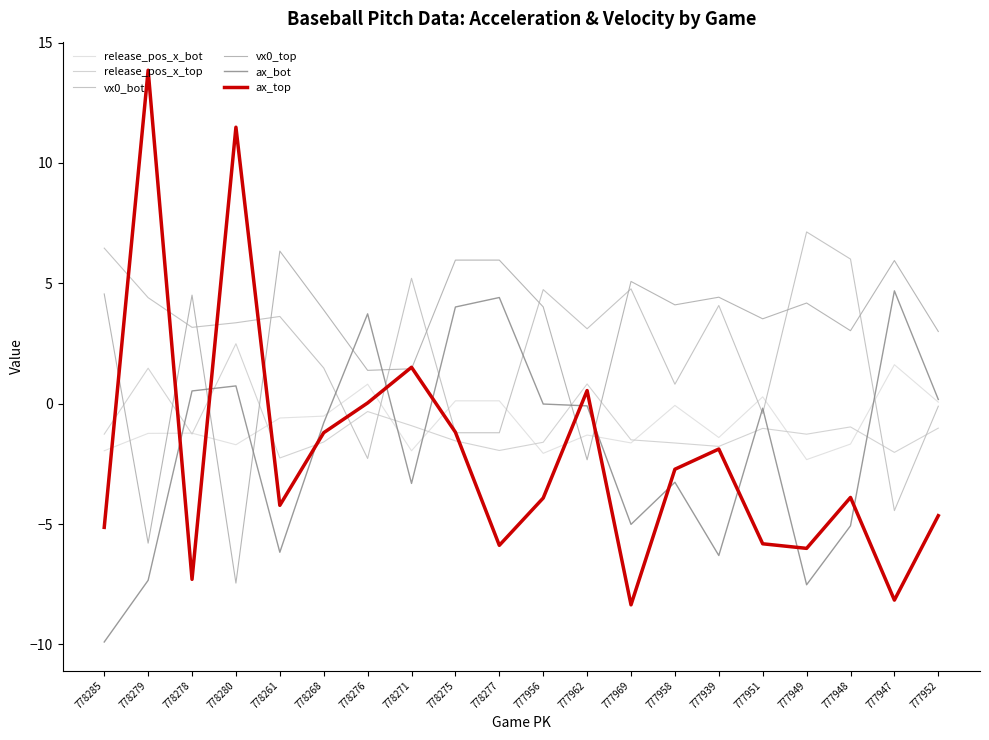

Reading left to right, transcribe all the data shown in this chart.

release_pos_x_bot: -2.0	-1.2	-1.2	-1.7	-0.6	-0.5	0.8	-2.0	0.1	0.1	-2.1	-1.3	-1.6	-0.1	-1.4	0.3	-2.3	-1.7	1.6	0.1
release_pos_x_top: -1.3	1.5	-1.3	2.5	-2.3	-1.6	-0.3	-0.9	-1.5	-1.9	-1.6	0.8	-1.5	-1.6	-1.8	-1.0	-1.3	-1.0	-2.0	-1.0
vx0_bot: 6.5	4.4	3.2	3.4	3.6	1.5	-2.3	5.2	-1.2	-1.2	4.7	3.1	4.8	0.8	4.1	-0.4	7.1	6.0	-4.4	-0.1
vx0_top: 4.6	-5.8	4.5	-7.5	6.3	3.9	1.4	1.4	6.0	6.0	4.0	-2.3	5.1	4.1	4.4	3.5	4.2	3.0	5.9	3.0
ax_bot: -9.9	-7.3	0.5	0.7	-6.2	-0.8	3.7	-3.3	4.0	4.4	-0.0	-0.1	-5.0	-3.3	-6.3	-0.2	-7.5	-5.1	4.7	0.2
ax_top: -5.1	13.9	-7.3	11.5	-4.2	-1.2	0.0	1.5	-1.2	-5.9	-3.9	0.5	-8.4	-2.7	-1.9	-5.8	-6.0	-3.9	-8.2	-4.7